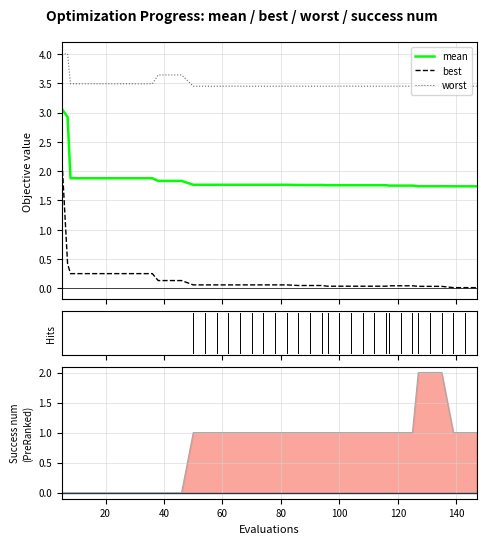

True or false: mean and worst intersect in this chart.

False